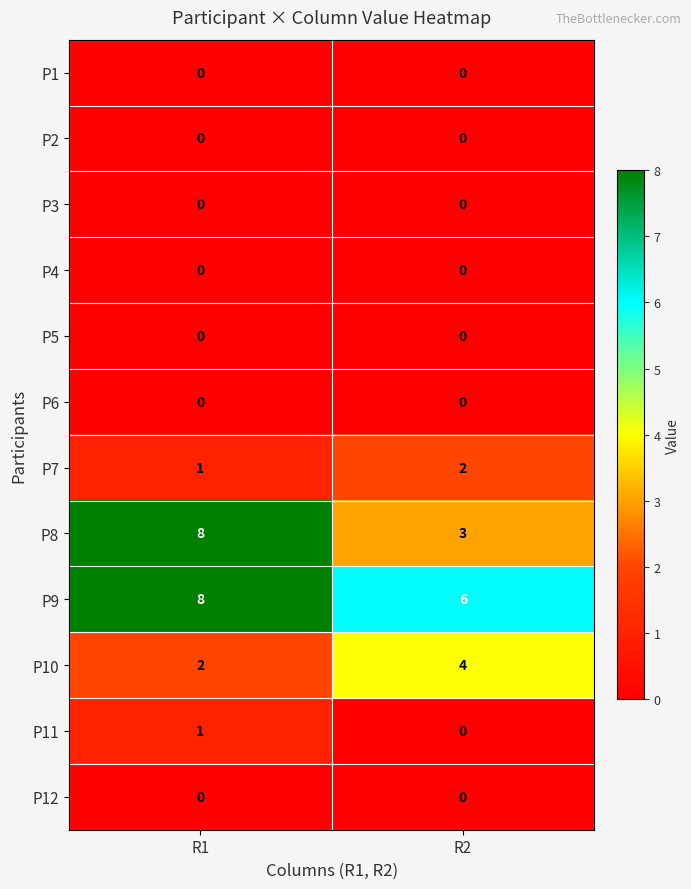

Reading left to right, transcribe all the data shown in this chart.

P1: 0	0
P2: 0	0
P3: 0	0
P4: 0	0
P5: 0	0
P6: 0	0
P7: 1	2
P8: 8	3
P9: 8	6
P10: 2	4
P11: 1	0
P12: 0	0